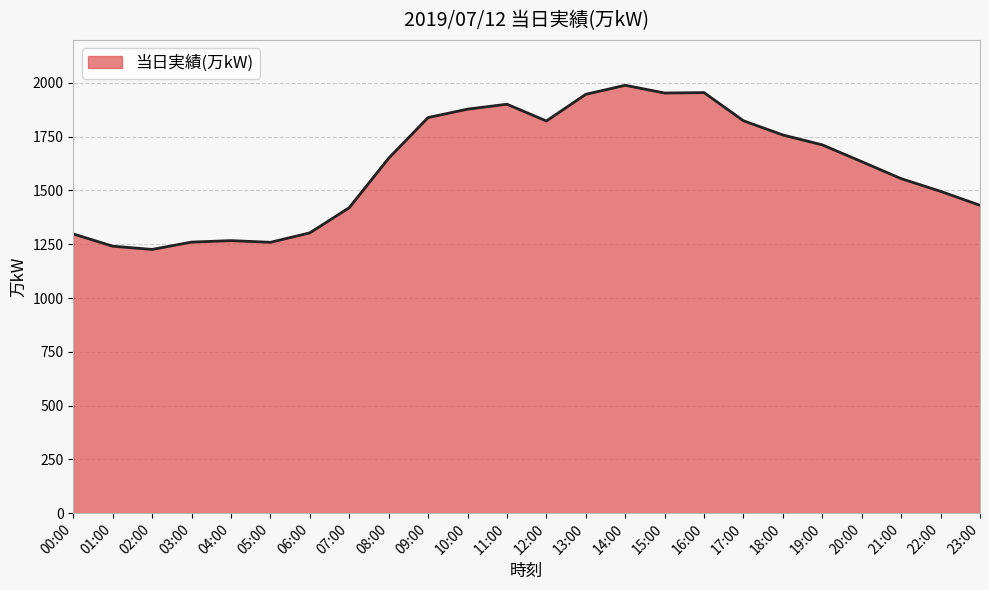

True or false: the data has more than 2 interior local peaks.

True